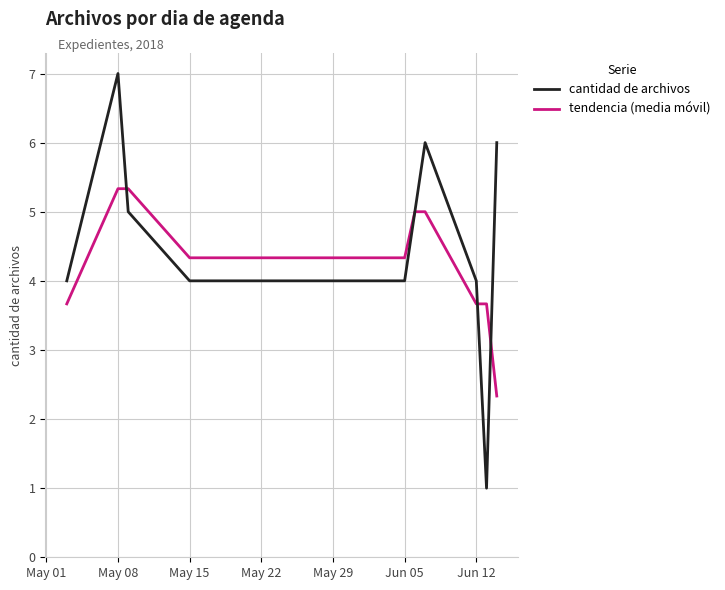

At how many categories does at least one series exceed 1?

10